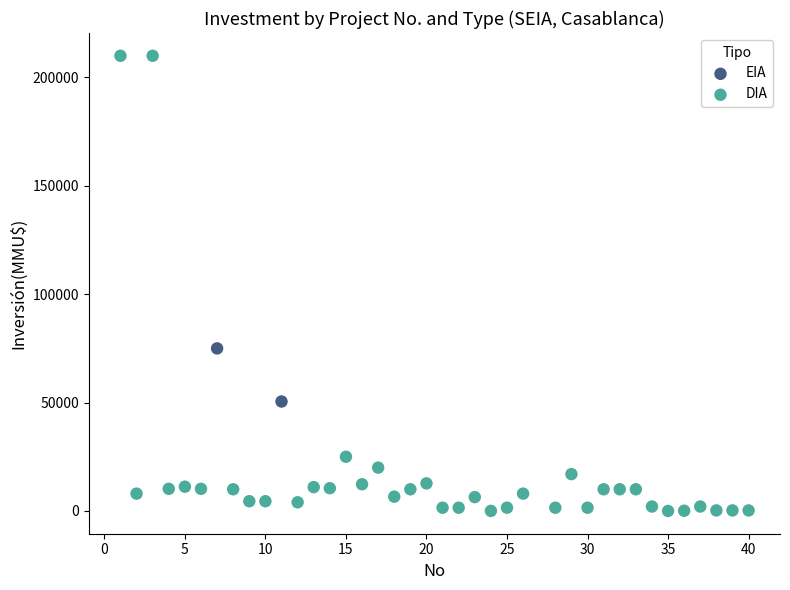

What are all the series names shown in the legend?

EIA, DIA